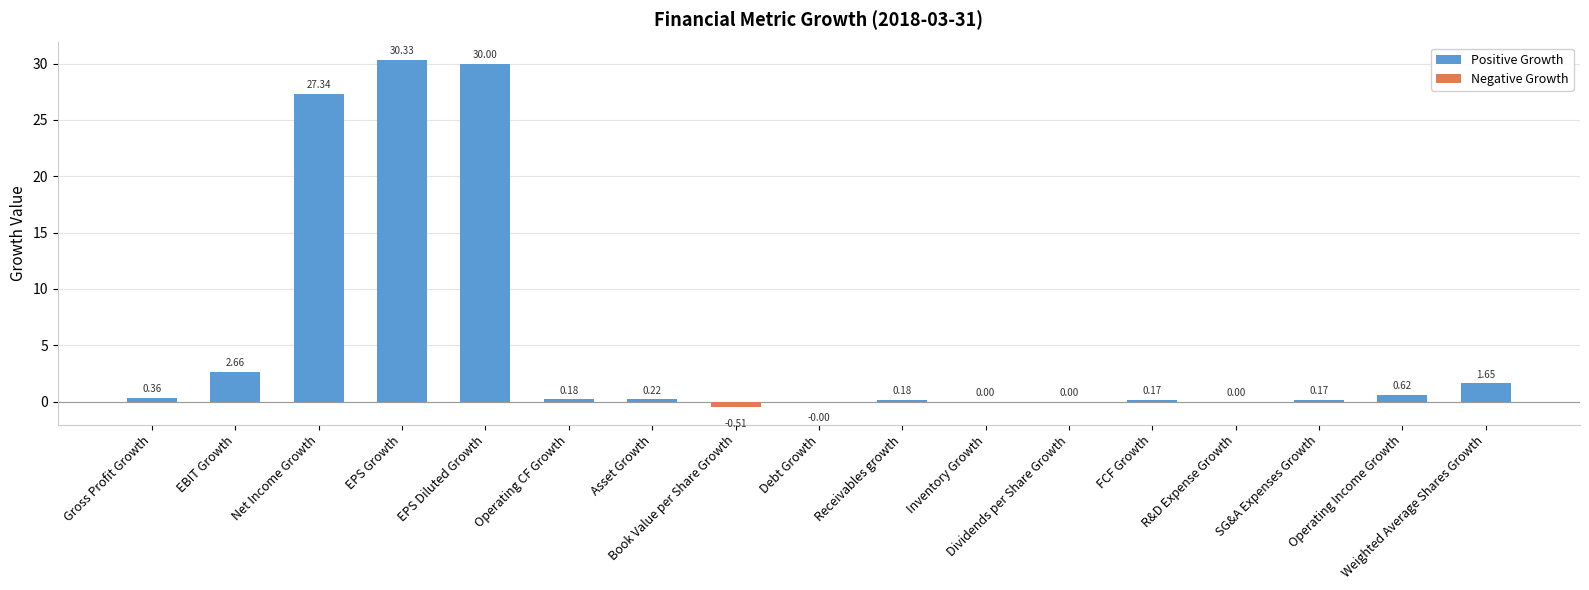

What is the approximate value at EPS Growth?

30.3